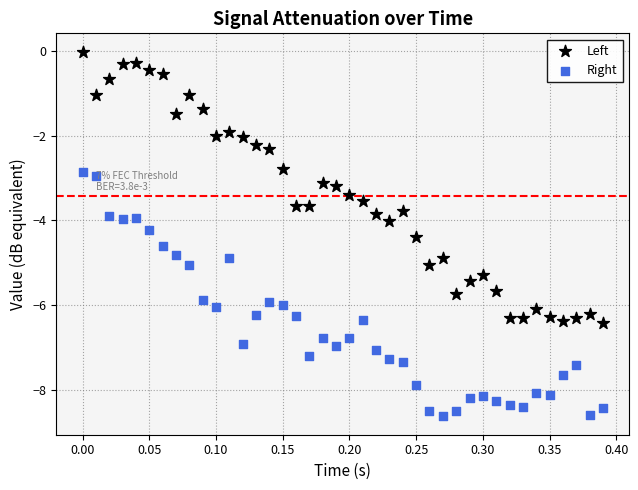

Across all data points, what is the range of X values (max minus min)?

0.4